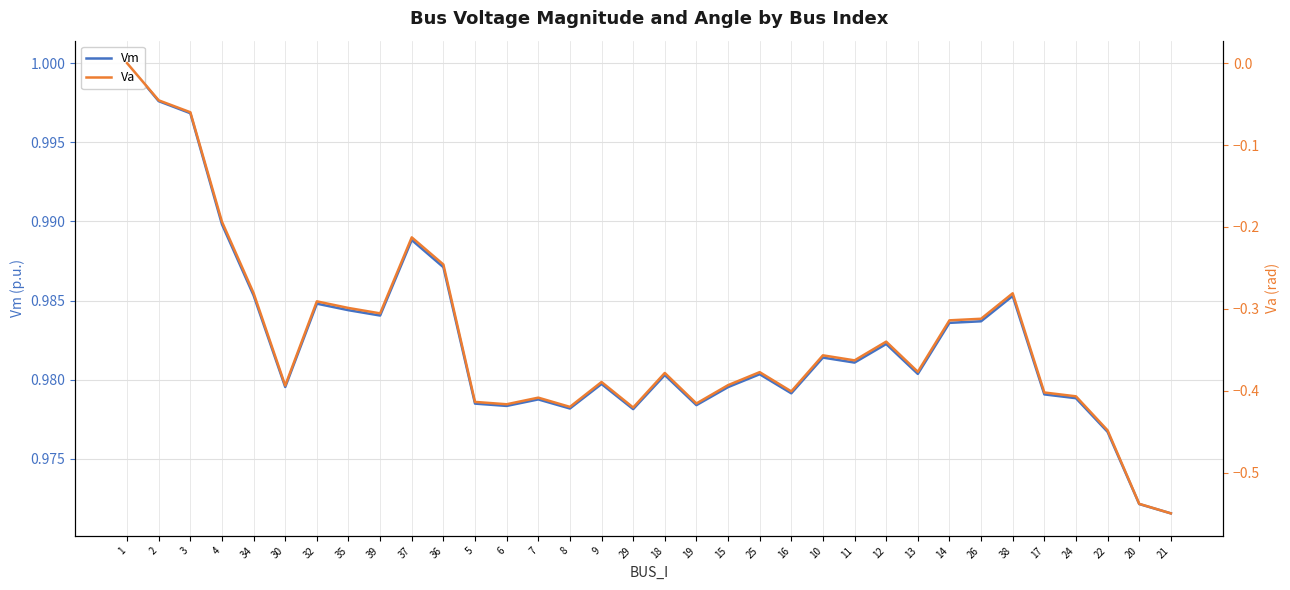

What are all the series names shown in the legend?

Vm, Va